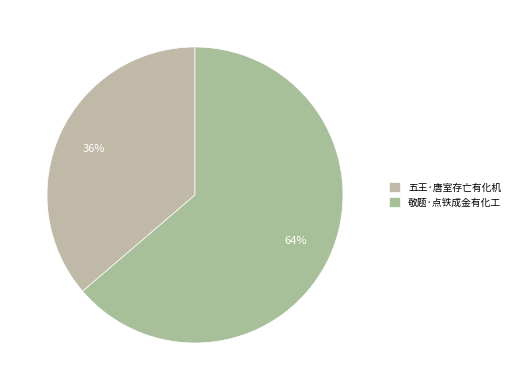

What percentage is the 敬题·点铁成金有化工 slice, to the nearest percent?

64%